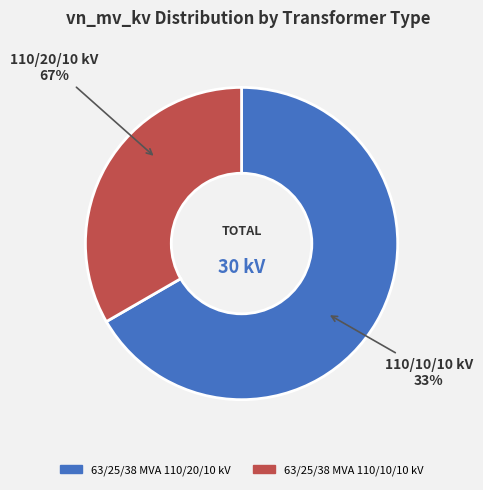

What is the smallest slice in the pie chart?

63/25/38 MVA 110/10/10 kV